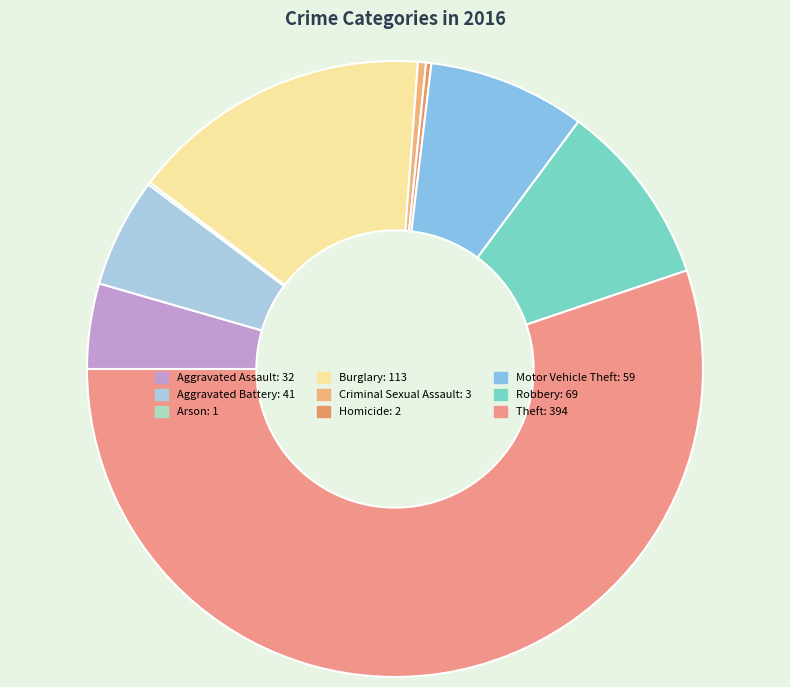

What percentage is the Aggravated Battery slice, to the nearest percent?

6%